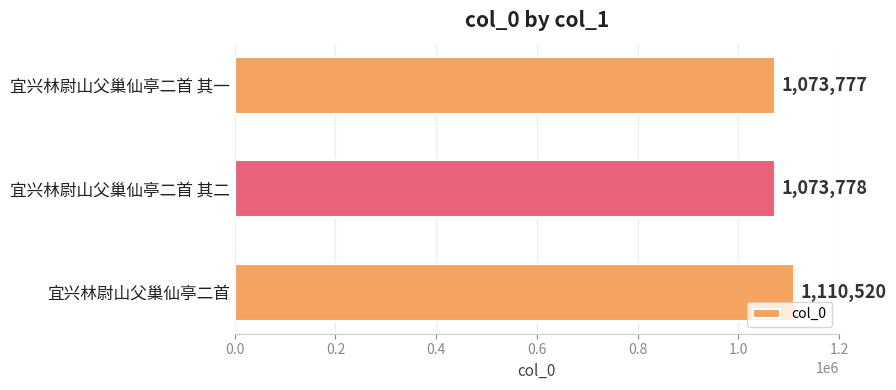

At which label is the value closest to 1092148?

宜兴林尉山父巢仙亭二首 其二